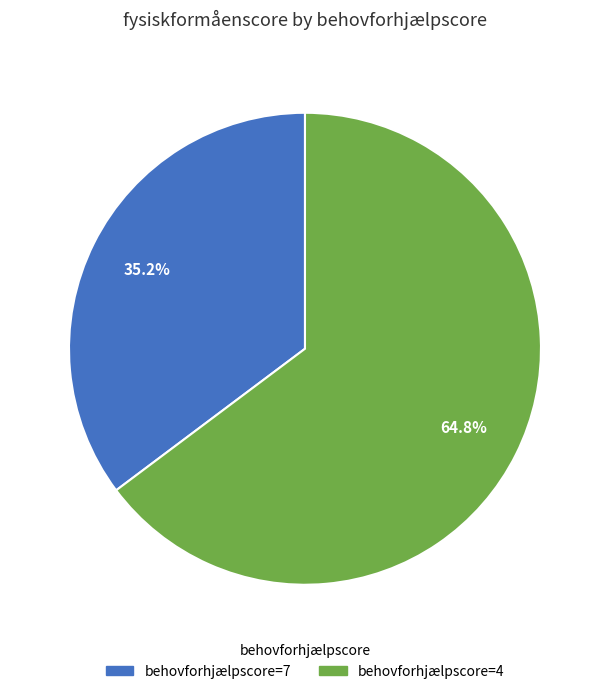

Does any single category account for the majority?

Yes